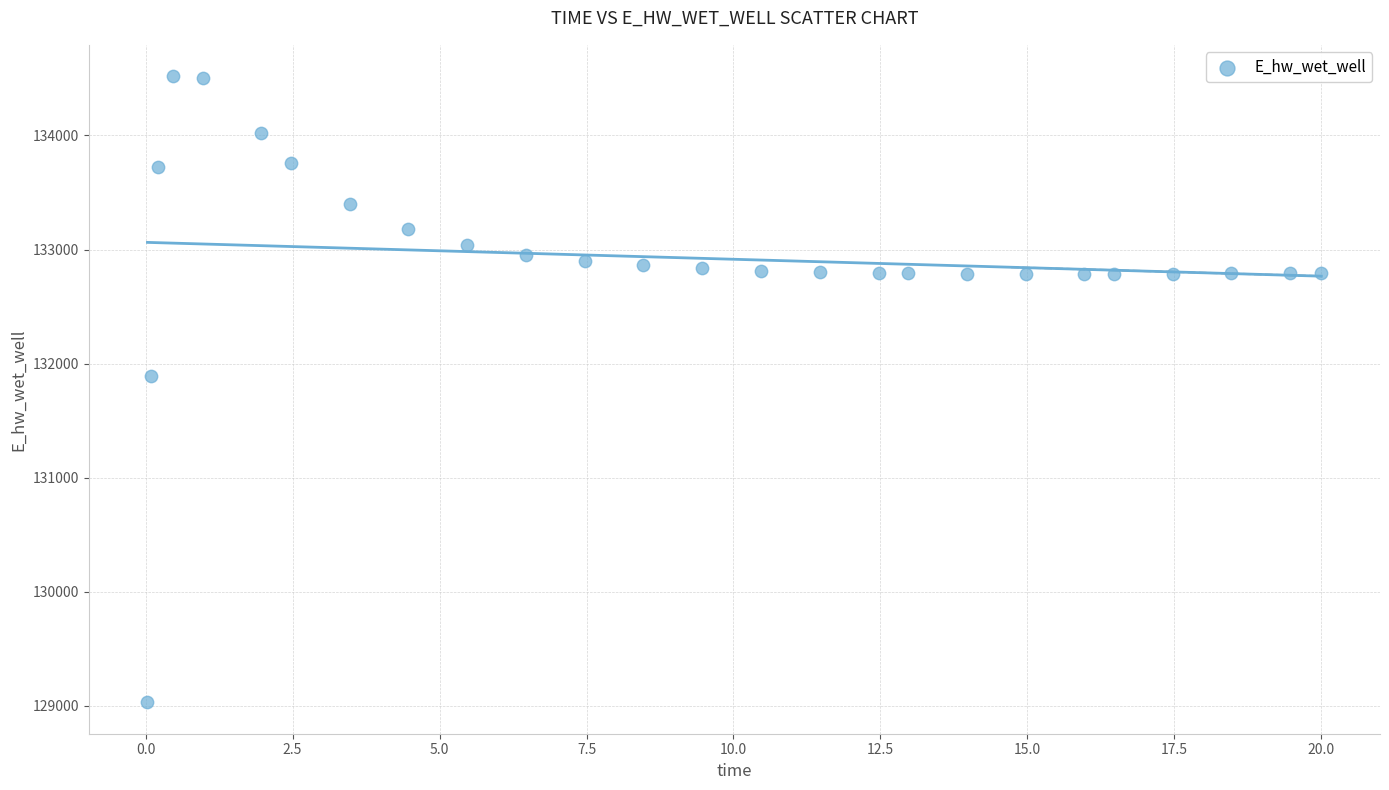

What Y value in the scatter plot is closest to 131774?

131894.0